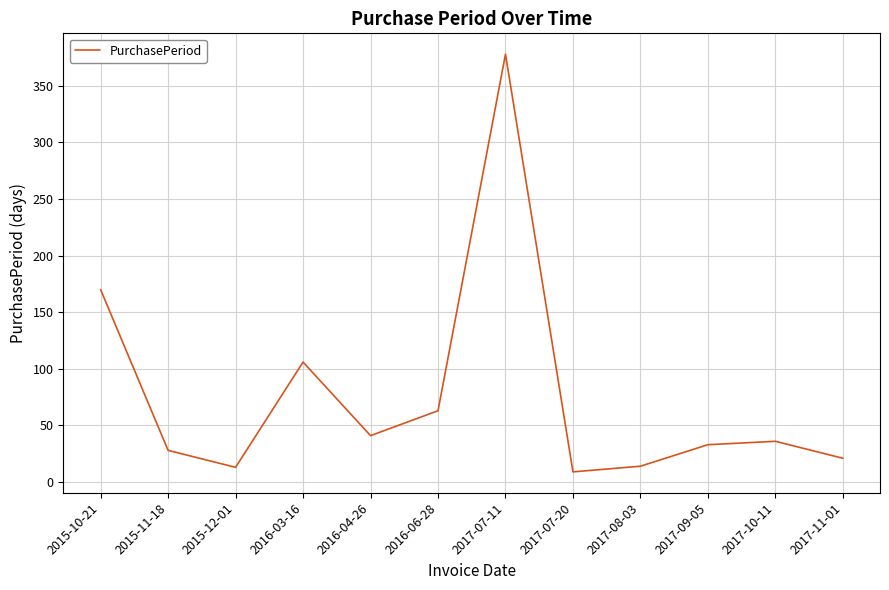

Where does the data first go above 36?

2015-10-21